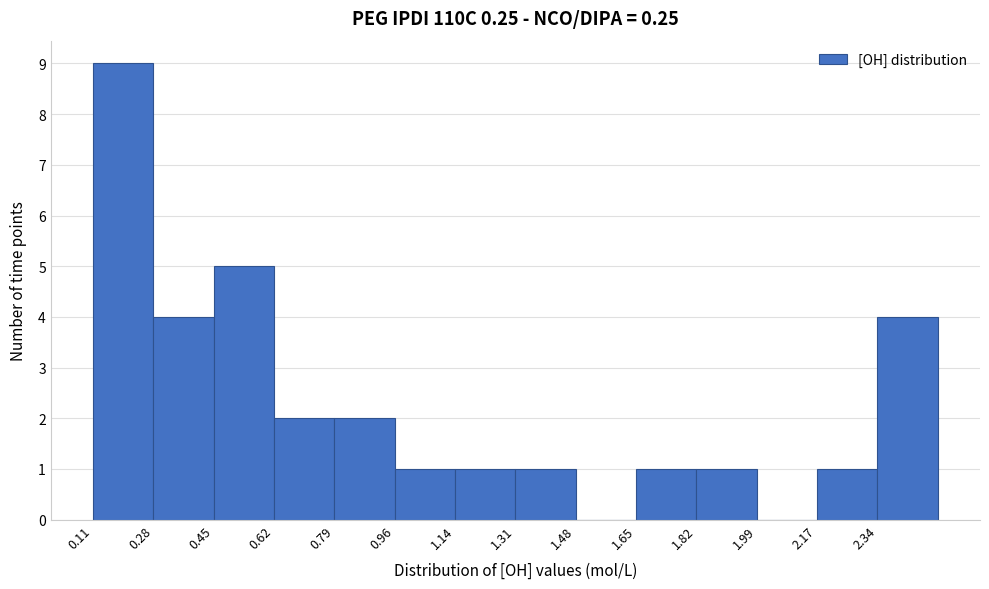

What is the height of the bar covering 0.44 to 0.62 on the x-axis? Neither the bar edges nor the heights are printed on the chart, so give them approximately, as read against the axes.

5